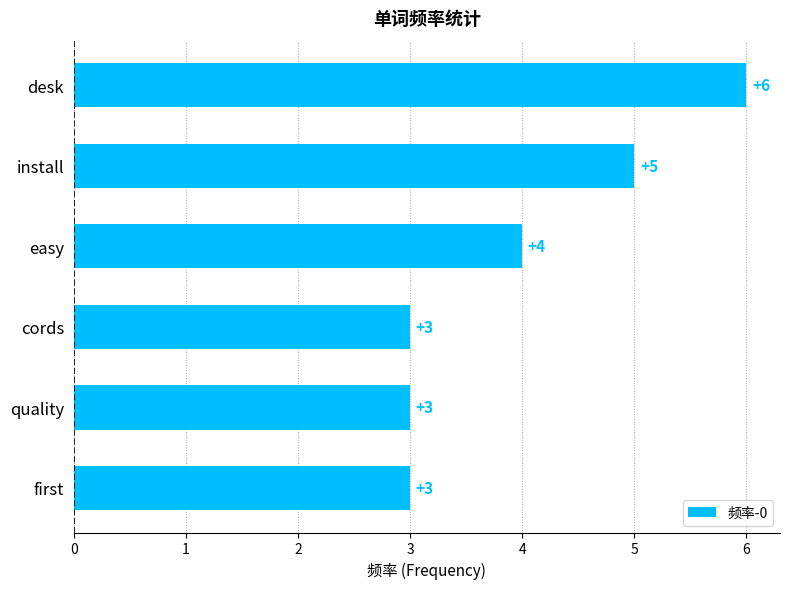

Which has a higher value, install or desk?

desk